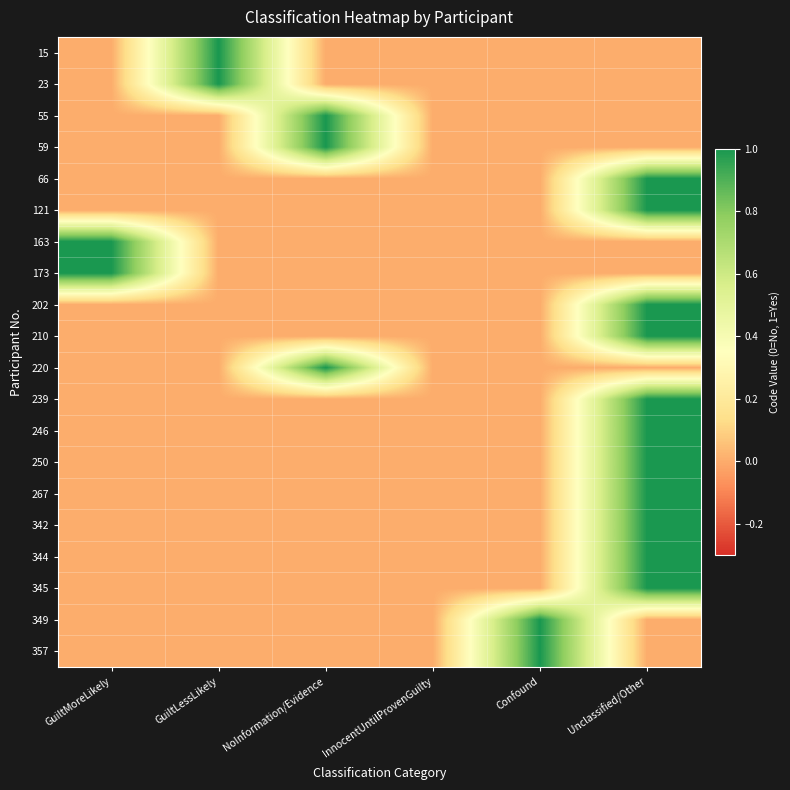

Reading left to right, extract all data points from this chart.

15: GuiltMoreLikely=0	GuiltLessLikely=1	NoInformation/Evidence=0	InnocentUntilProvenGuilty=0	Confound=0	Unclassified/Other=0
23: GuiltMoreLikely=0	GuiltLessLikely=1	NoInformation/Evidence=0	InnocentUntilProvenGuilty=0	Confound=0	Unclassified/Other=0
55: GuiltMoreLikely=0	GuiltLessLikely=0	NoInformation/Evidence=1	InnocentUntilProvenGuilty=0	Confound=0	Unclassified/Other=0
59: GuiltMoreLikely=0	GuiltLessLikely=0	NoInformation/Evidence=1	InnocentUntilProvenGuilty=0	Confound=0	Unclassified/Other=0
66: GuiltMoreLikely=0	GuiltLessLikely=0	NoInformation/Evidence=0	InnocentUntilProvenGuilty=0	Confound=0	Unclassified/Other=1
121: GuiltMoreLikely=0	GuiltLessLikely=0	NoInformation/Evidence=0	InnocentUntilProvenGuilty=0	Confound=0	Unclassified/Other=1
163: GuiltMoreLikely=1	GuiltLessLikely=0	NoInformation/Evidence=0	InnocentUntilProvenGuilty=0	Confound=0	Unclassified/Other=0
173: GuiltMoreLikely=1	GuiltLessLikely=0	NoInformation/Evidence=0	InnocentUntilProvenGuilty=0	Confound=0	Unclassified/Other=0
202: GuiltMoreLikely=0	GuiltLessLikely=0	NoInformation/Evidence=0	InnocentUntilProvenGuilty=0	Confound=0	Unclassified/Other=1
210: GuiltMoreLikely=0	GuiltLessLikely=0	NoInformation/Evidence=0	InnocentUntilProvenGuilty=0	Confound=0	Unclassified/Other=1
220: GuiltMoreLikely=0	GuiltLessLikely=0	NoInformation/Evidence=1	InnocentUntilProvenGuilty=0	Confound=0	Unclassified/Other=0
239: GuiltMoreLikely=0	GuiltLessLikely=0	NoInformation/Evidence=0	InnocentUntilProvenGuilty=0	Confound=0	Unclassified/Other=1
246: GuiltMoreLikely=0	GuiltLessLikely=0	NoInformation/Evidence=0	InnocentUntilProvenGuilty=0	Confound=0	Unclassified/Other=1
250: GuiltMoreLikely=0	GuiltLessLikely=0	NoInformation/Evidence=0	InnocentUntilProvenGuilty=0	Confound=0	Unclassified/Other=1
267: GuiltMoreLikely=0	GuiltLessLikely=0	NoInformation/Evidence=0	InnocentUntilProvenGuilty=0	Confound=0	Unclassified/Other=1
342: GuiltMoreLikely=0	GuiltLessLikely=0	NoInformation/Evidence=0	InnocentUntilProvenGuilty=0	Confound=0	Unclassified/Other=1
344: GuiltMoreLikely=0	GuiltLessLikely=0	NoInformation/Evidence=0	InnocentUntilProvenGuilty=0	Confound=0	Unclassified/Other=1
345: GuiltMoreLikely=0	GuiltLessLikely=0	NoInformation/Evidence=0	InnocentUntilProvenGuilty=0	Confound=0	Unclassified/Other=1
349: GuiltMoreLikely=0	GuiltLessLikely=0	NoInformation/Evidence=0	InnocentUntilProvenGuilty=0	Confound=1	Unclassified/Other=0
357: GuiltMoreLikely=0	GuiltLessLikely=0	NoInformation/Evidence=0	InnocentUntilProvenGuilty=0	Confound=1	Unclassified/Other=0